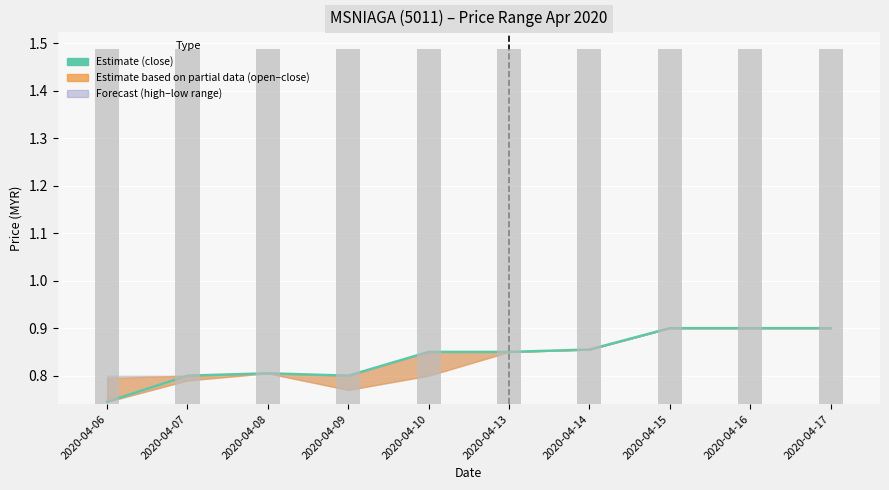

Which label corresponds to the smallest value in the chart?

2020-04-06